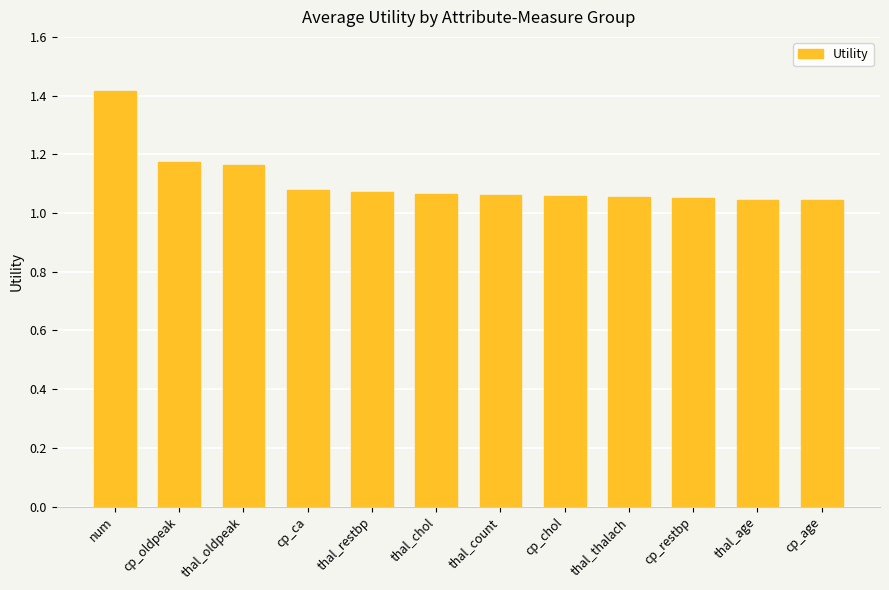

At which category does the chart reach its peak across all series?

num